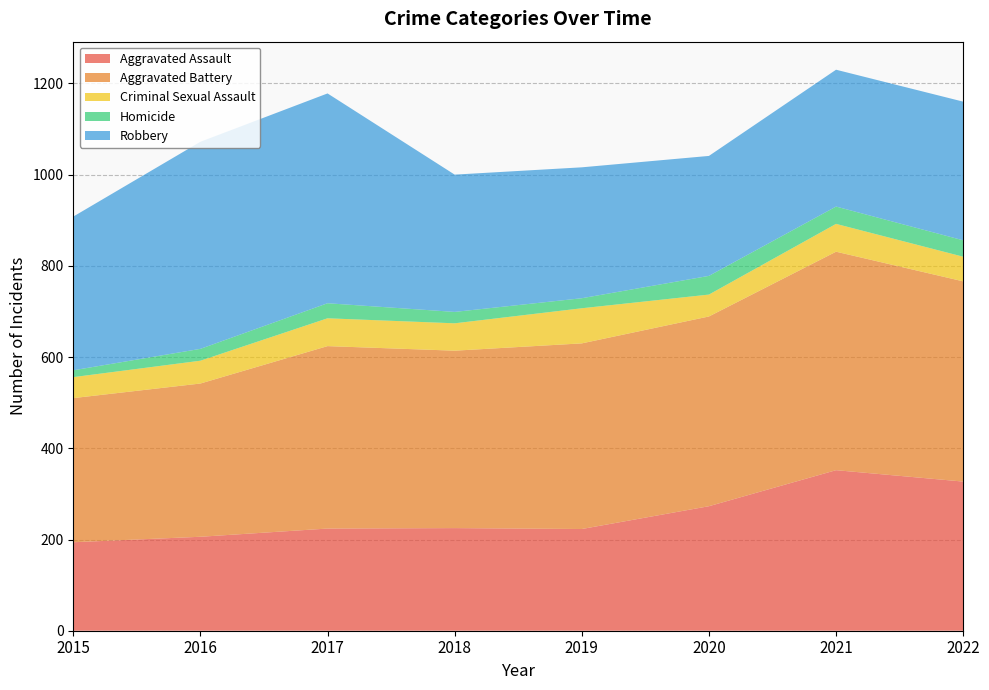

Reading left to right, what are all the values shown in this chart?

Aggravated Assault: 194	206	224	225	223	273	352	327
Aggravated Battery: 316	336	400	389	407	416	479	439
Criminal Sexual Assault: 46	50	61	60	77	48	61	54
Homicide: 15	26	33	25	22	41	38	36
Robbery: 337	454	460	301	287	263	300	304